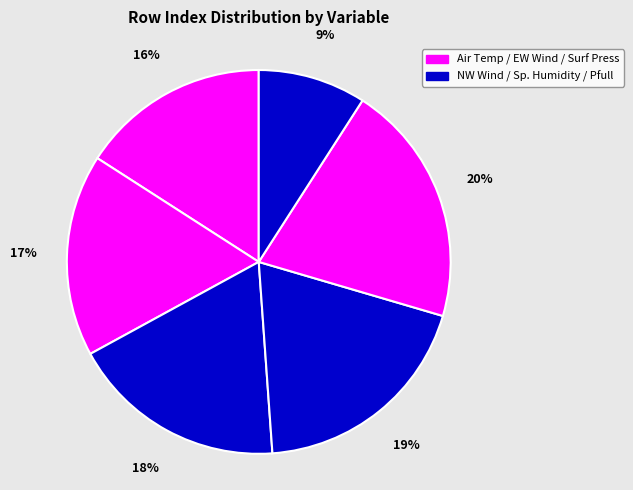

Is there any slice that represents more than half of the pie?

No